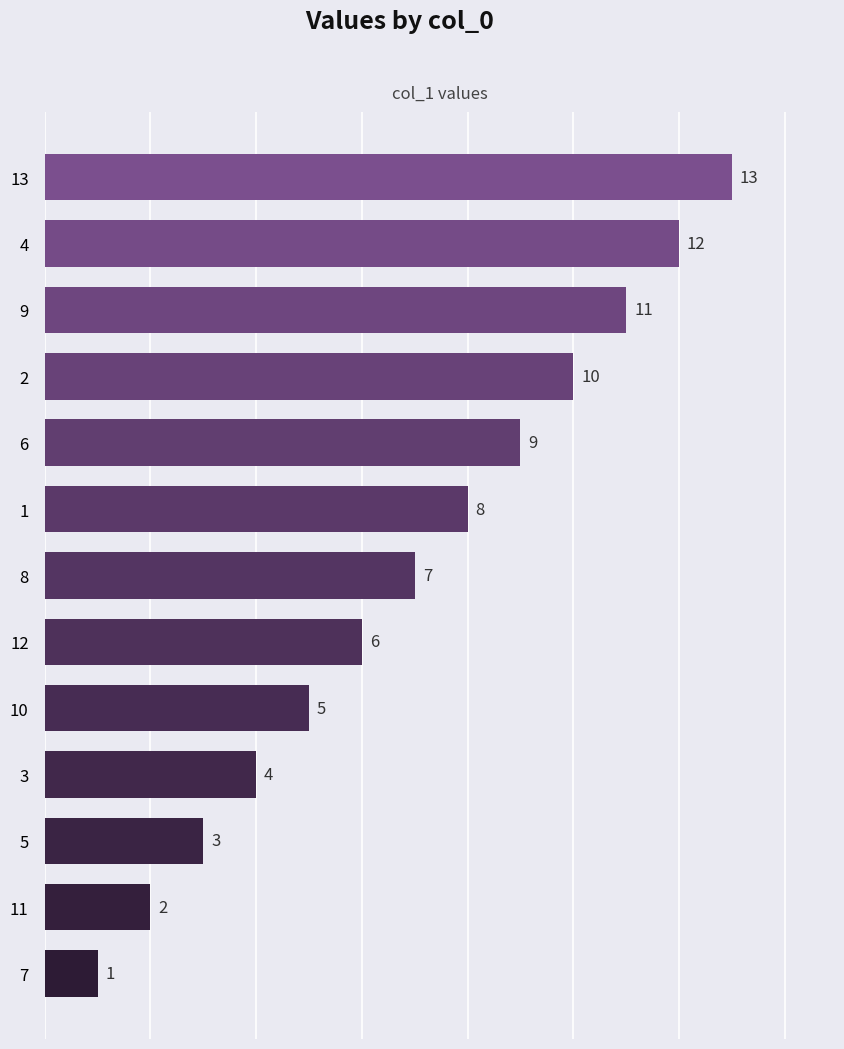

What is the average value?

7